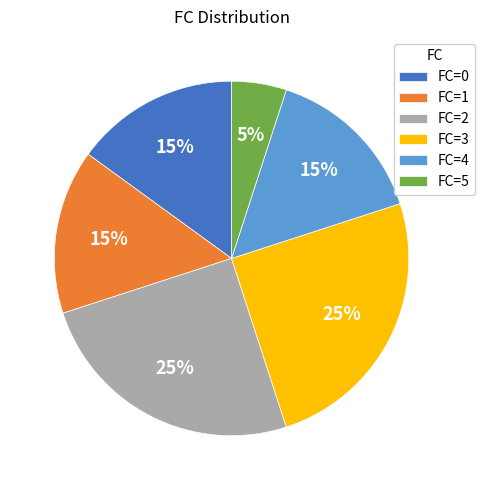

What is the ratio of the value at FC=1 to the value at FC=0?

1.0